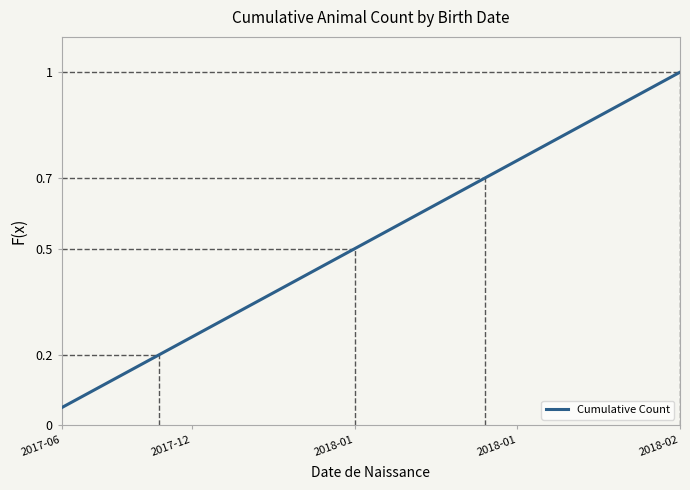

What is the maximum value shown in the chart?

1.0